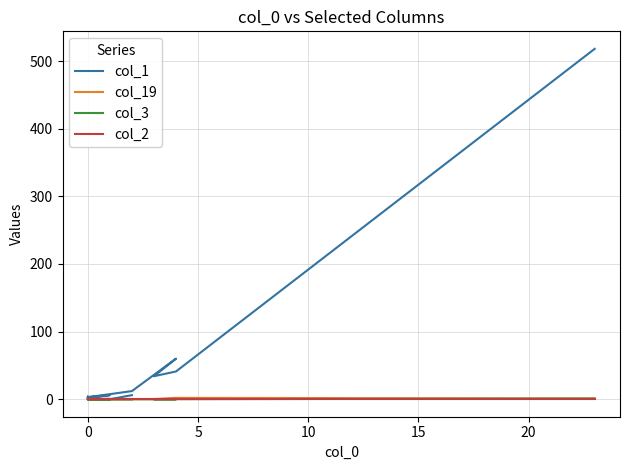

Between 0 and 14, which series saw the biggest shift?

col_1